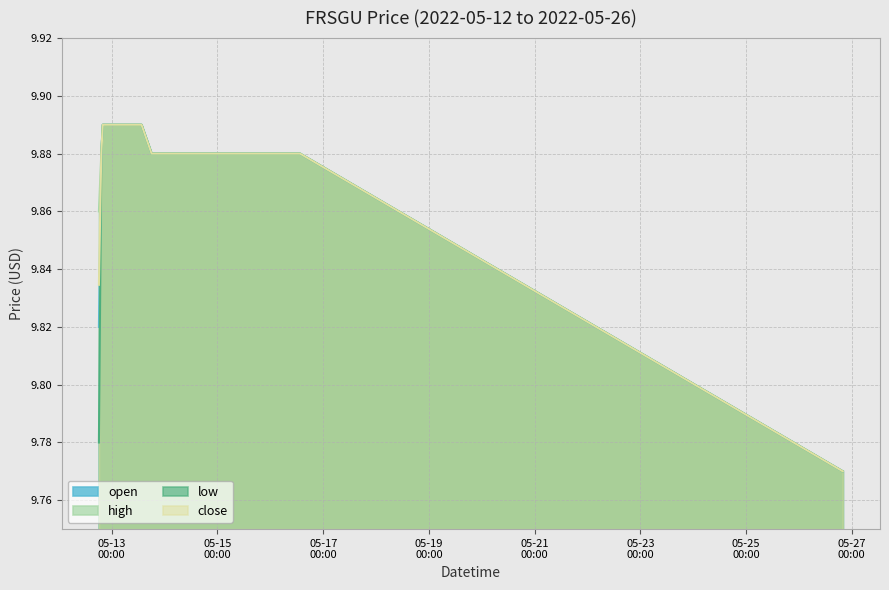

How many data points does each series have?

7